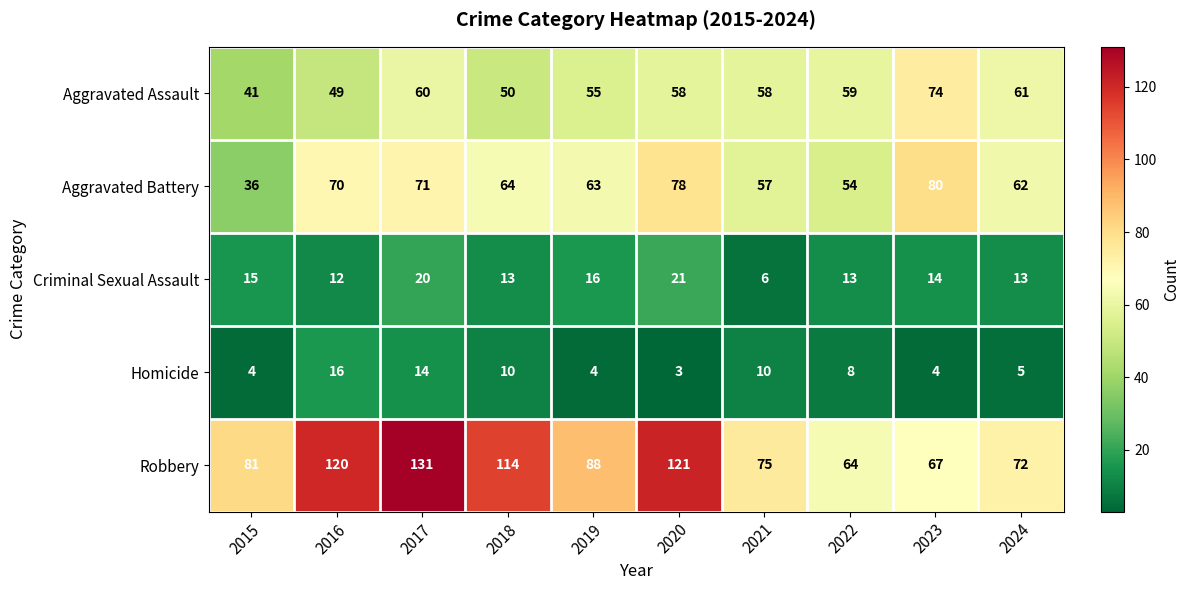

What is the difference between the second highest and second lowest values in the Homicide series?

10